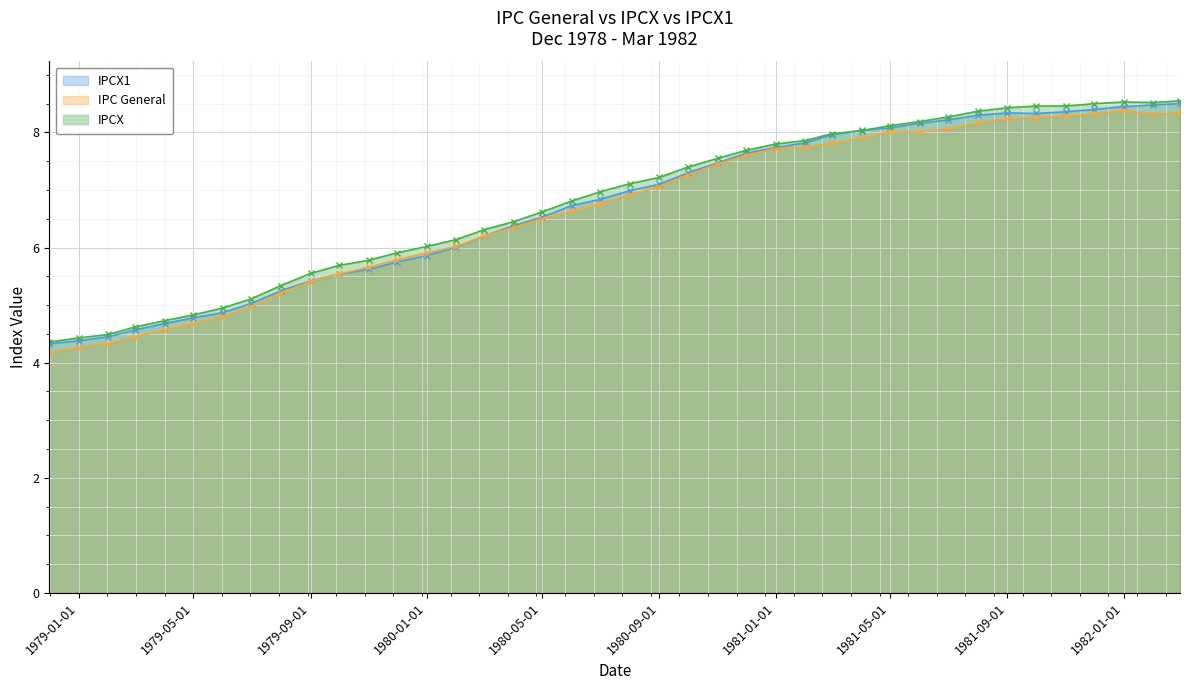

How many interior local peaks does the IPCX1 series have?

1